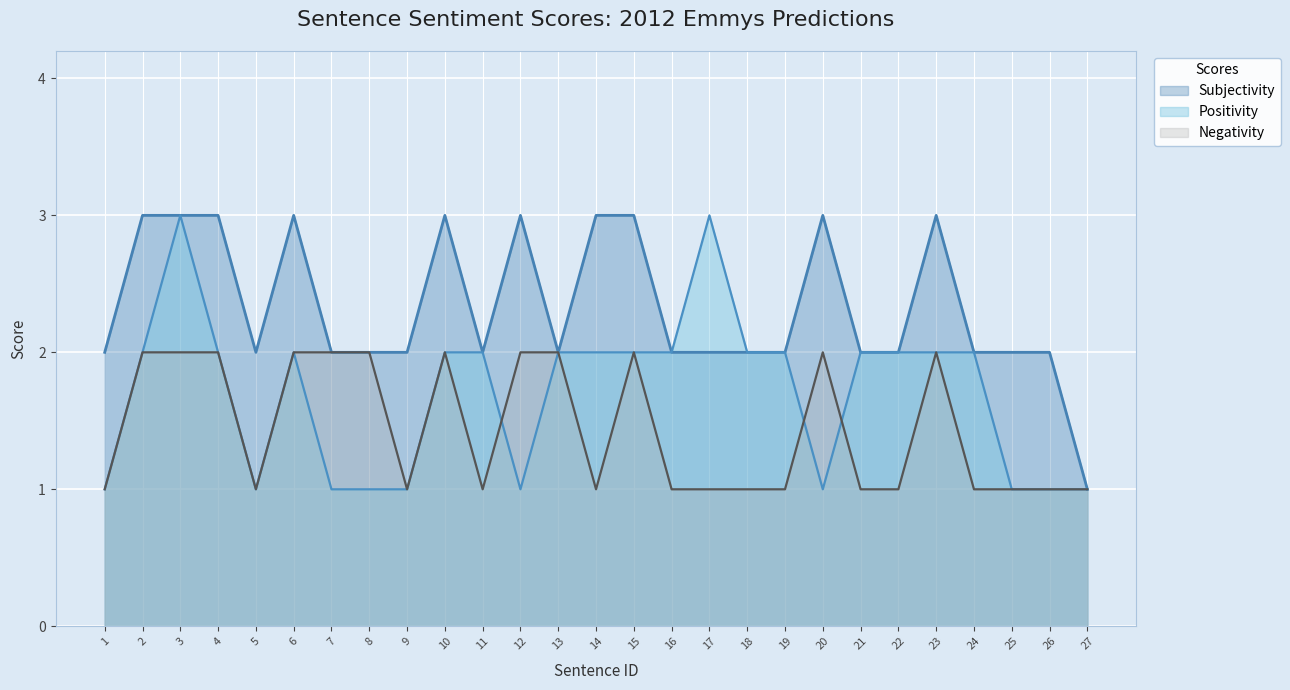

How many values in the Negativity series exceed 1?

12